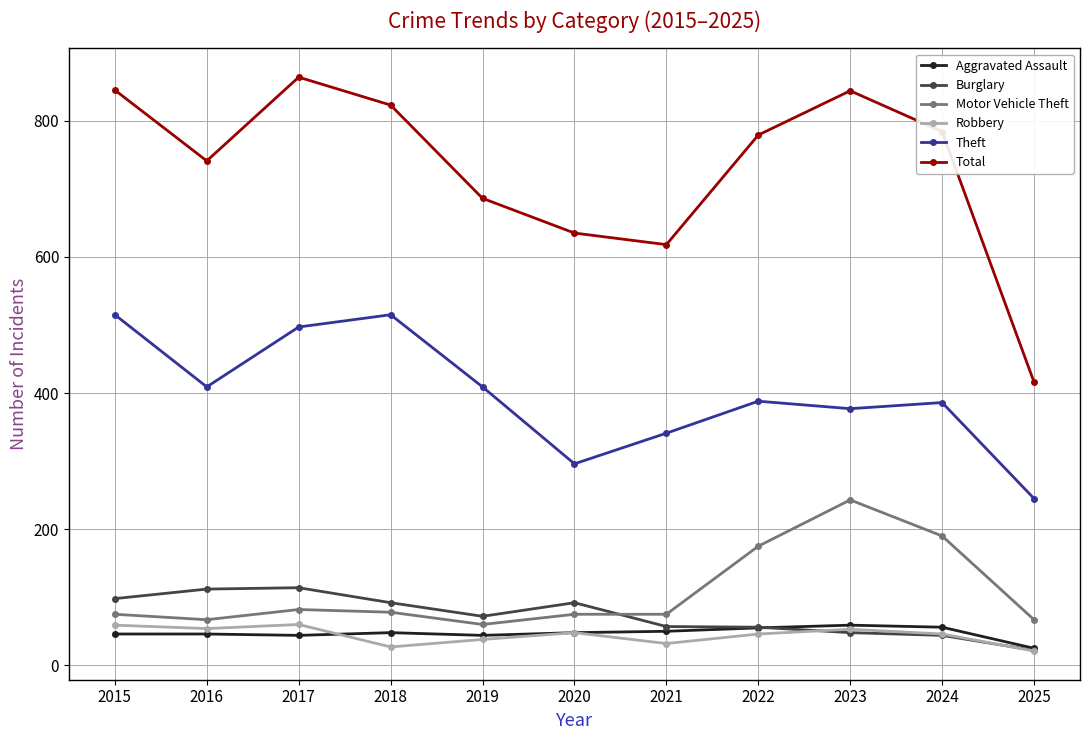

Which series has the largest total across all categories?

Total